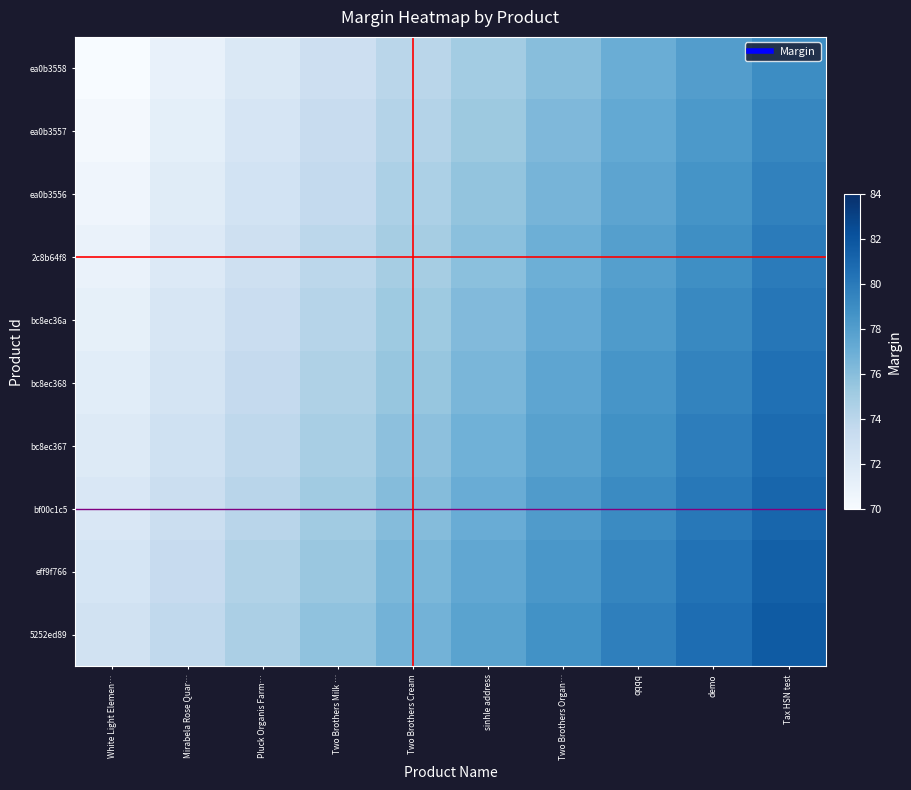

Which series has the largest total across all categories?

5252ed89